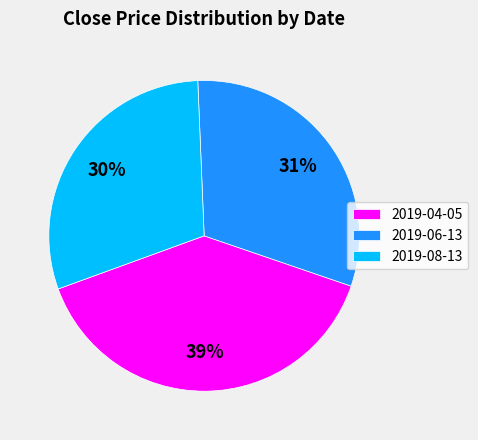

What percentage is the 2019-06-13 slice, to the nearest percent?

31%